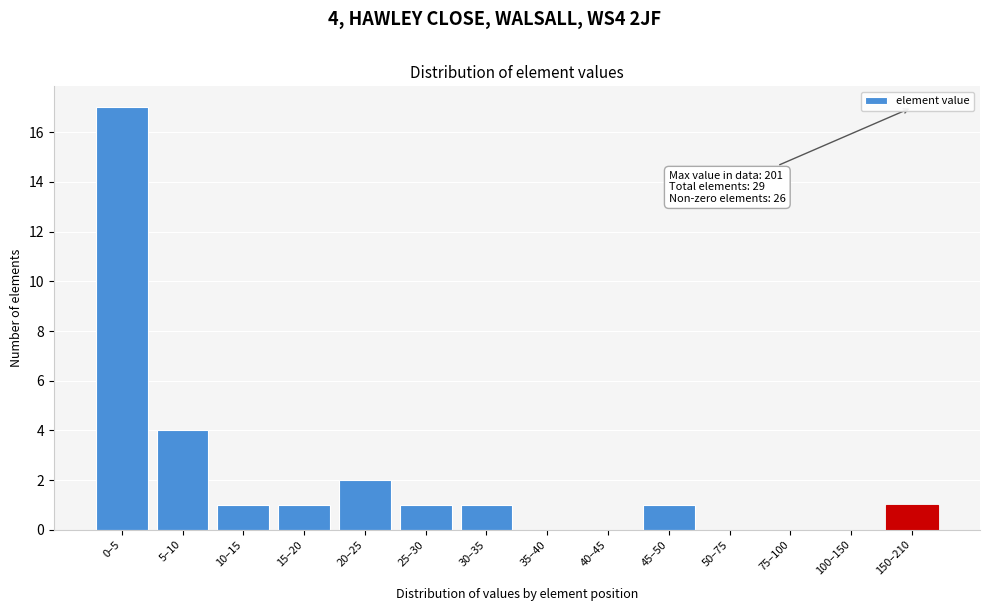

Reading left to right, what are all the values shown in this chart?

0–5=17	5–10=4	10–15=1	15–20=1	20–25=2	25–30=1	30–35=1	35–40=0	40–45=0	45–50=1	50–75=0	75–100=0	100–150=0	150–210=1